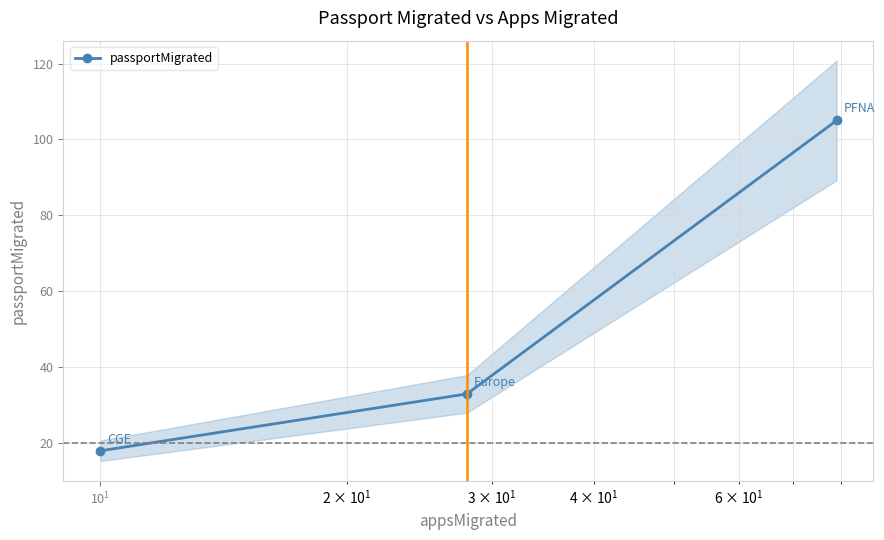

How many lines are shown in the chart?

1